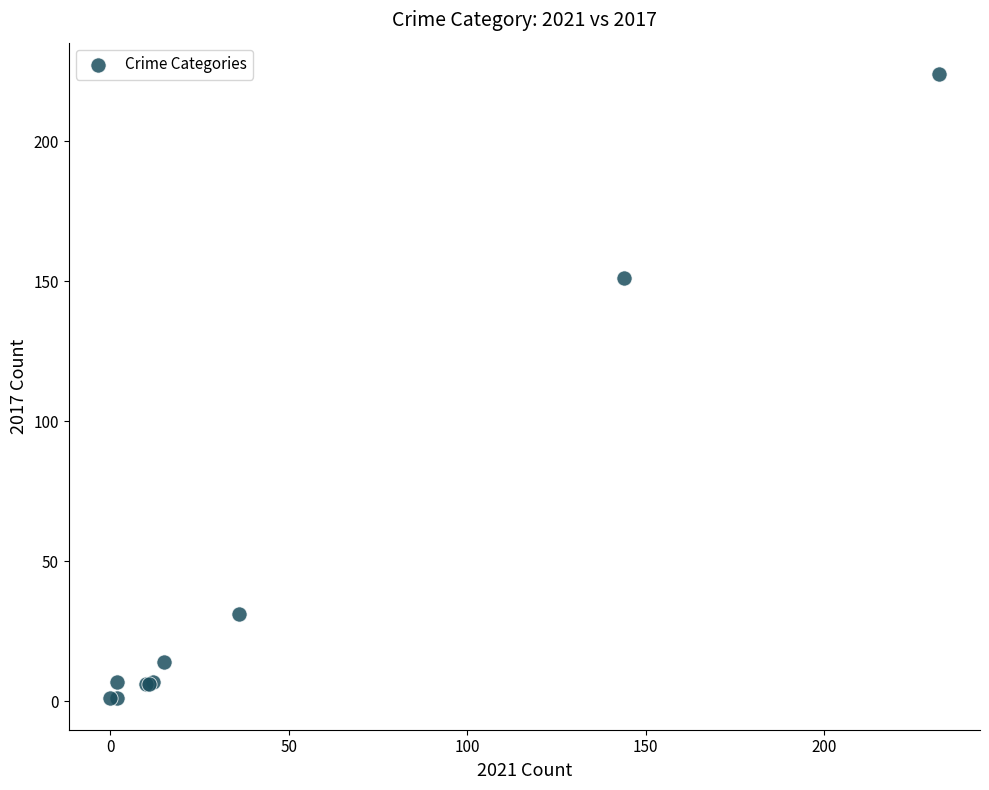

What Y value in the scatter plot is closest to 112?

151